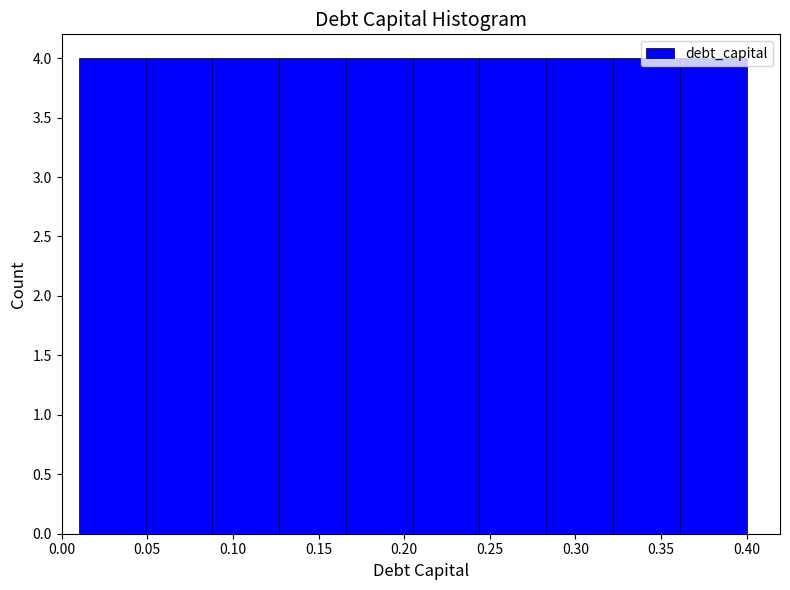

What is the height of the bar covering 0.127 to 0.166 on the x-axis? Neither the bar edges nor the heights are printed on the chart, so give them approximately, as read against the axes.

4